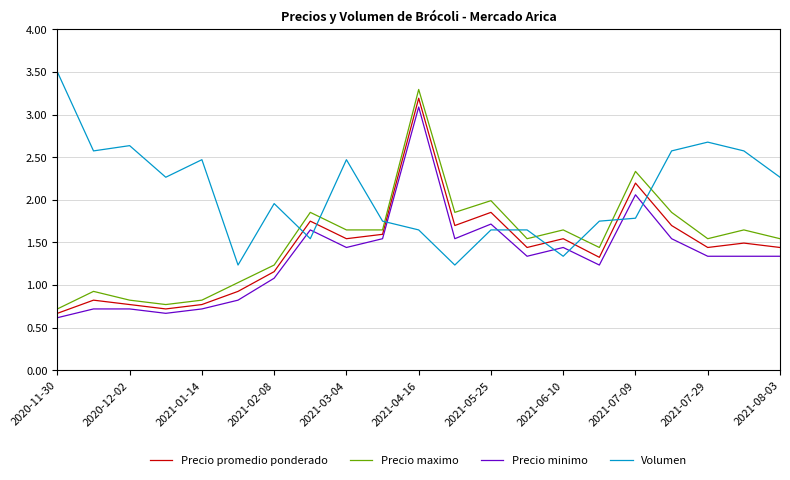

What is the difference between the maximum and minimum values in the Volumen series?

2.3